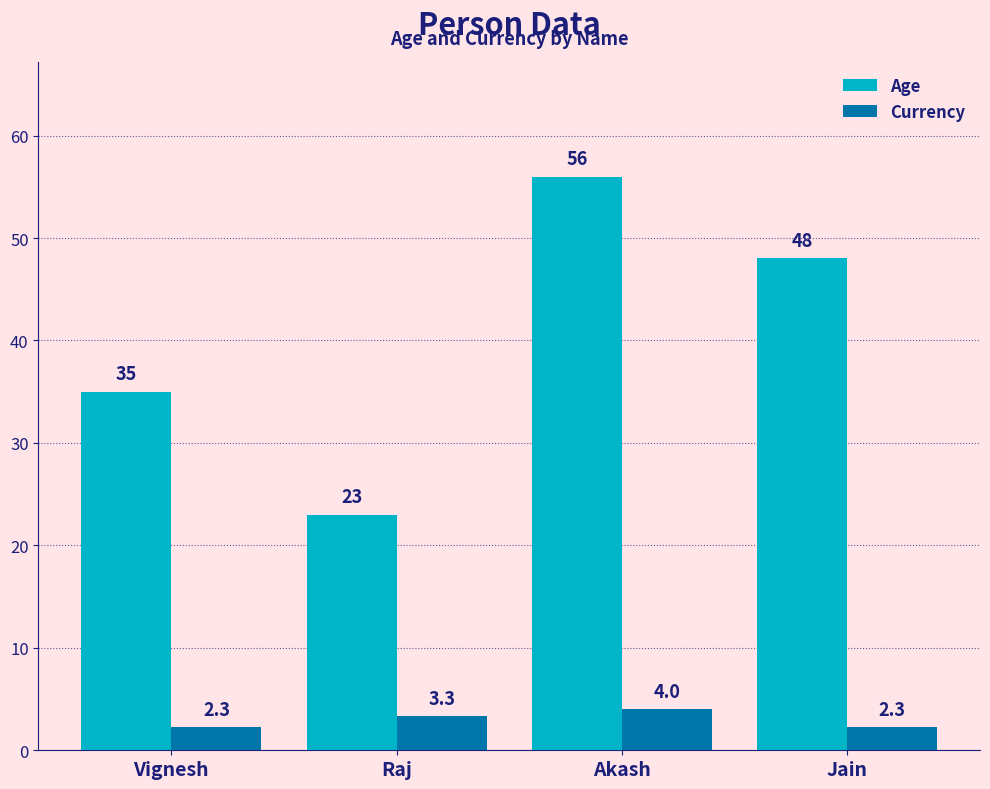

Reading left to right, transcribe all the data shown in this chart.

Age: Vignesh=35.0	Raj=23.0	Akash=56.0	Jain=48.0
Currency: Vignesh=2.3	Raj=3.3	Akash=4.0	Jain=2.3